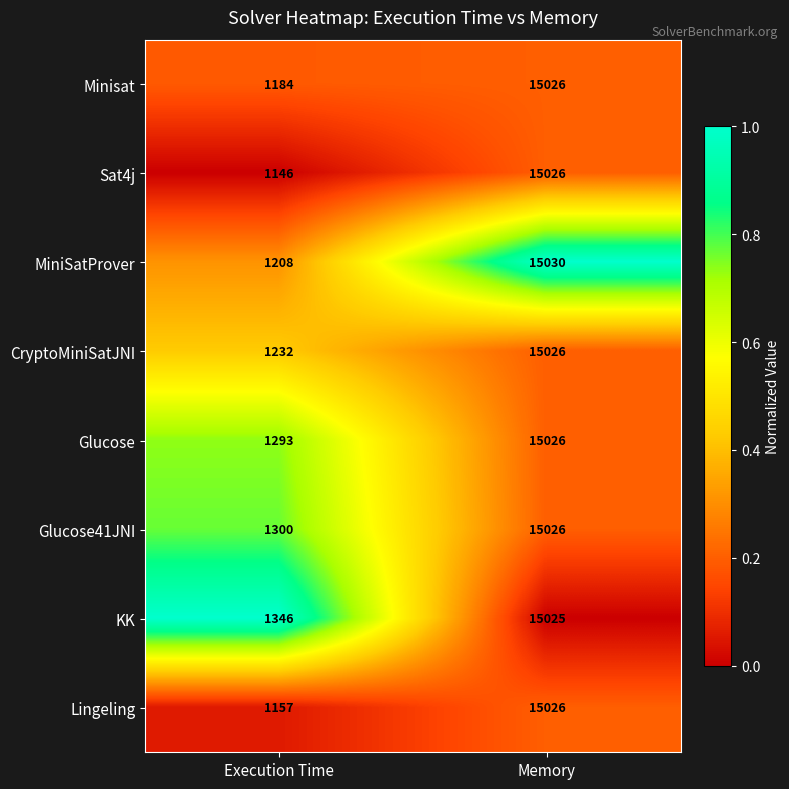

Reading left to right, list all the values displayed in this chart.

Minisat: Execution Time=1184	Memory=15026
Sat4j: Execution Time=1146	Memory=15026
MiniSatProver: Execution Time=1208	Memory=15030
CryptoMiniSatJNI: Execution Time=1232	Memory=15026
Glucose: Execution Time=1293	Memory=15026
Glucose41JNI: Execution Time=1300	Memory=15026
KK: Execution Time=1346	Memory=15025
Lingeling: Execution Time=1157	Memory=15026